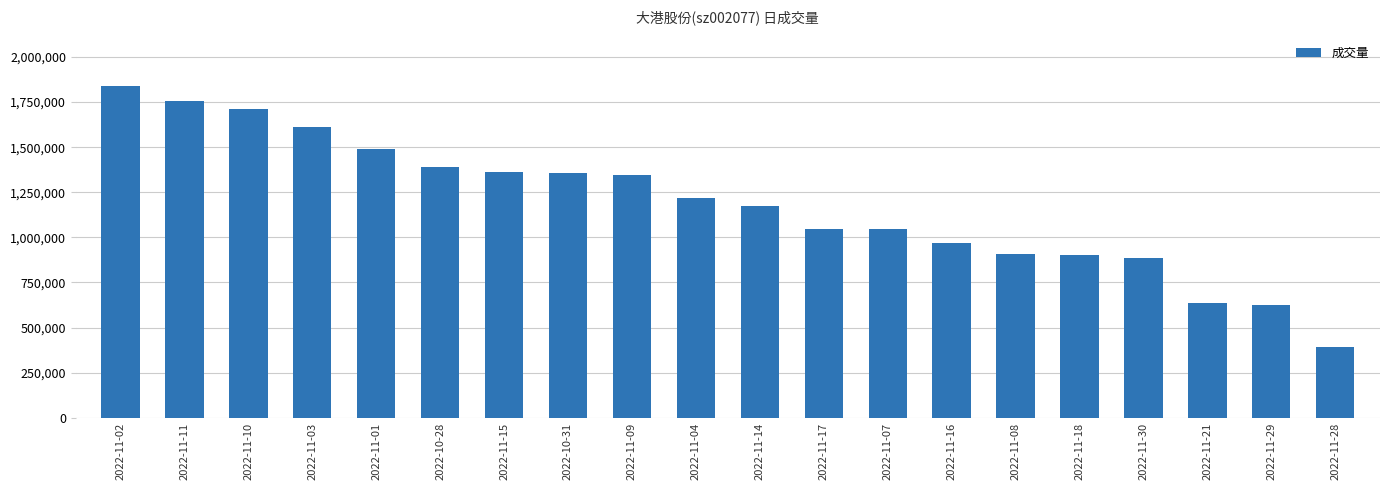

What value does the data have at 2022-11-16?

970156